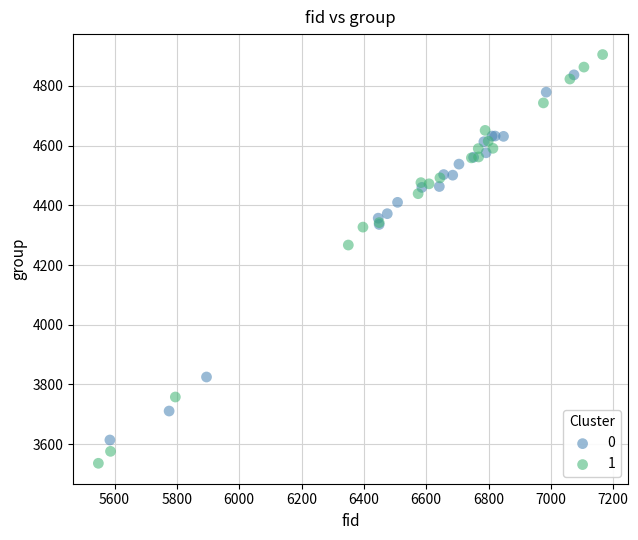

What are all the series names shown in the legend?

0, 1